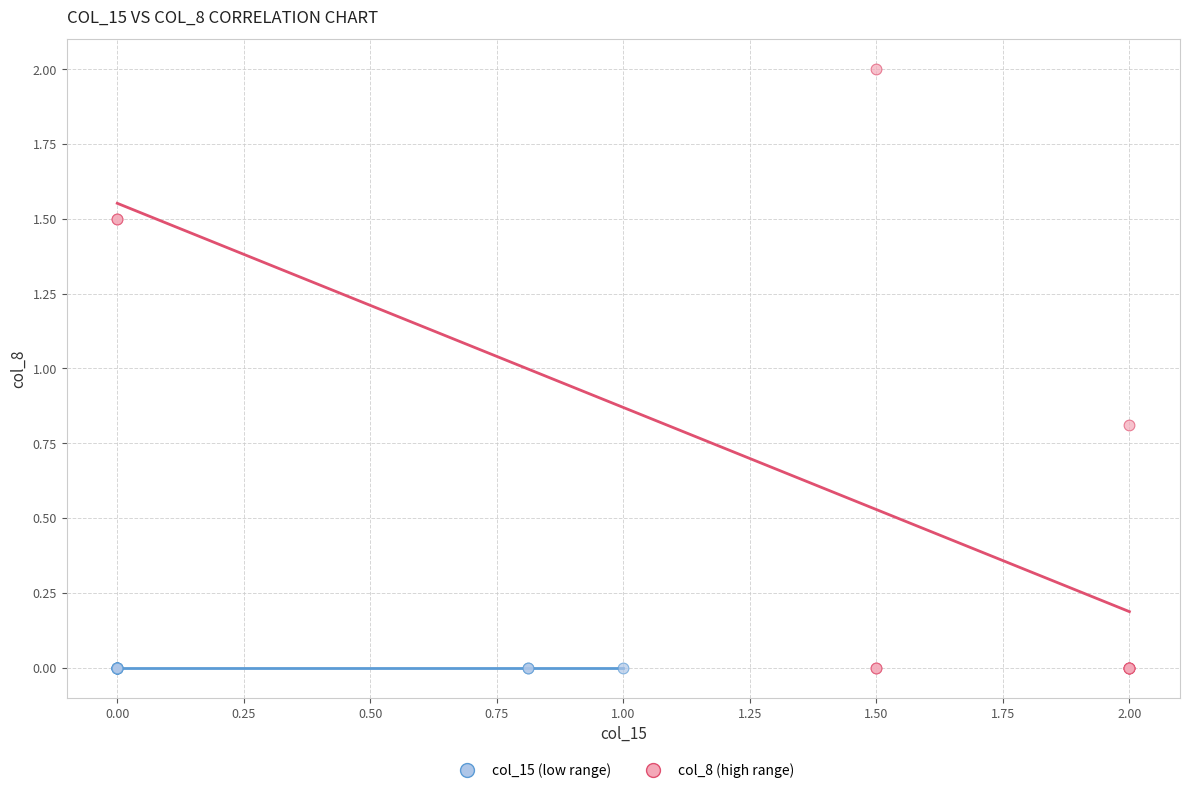

Which series reaches the maximum Y coordinate?

col_8 (high range)